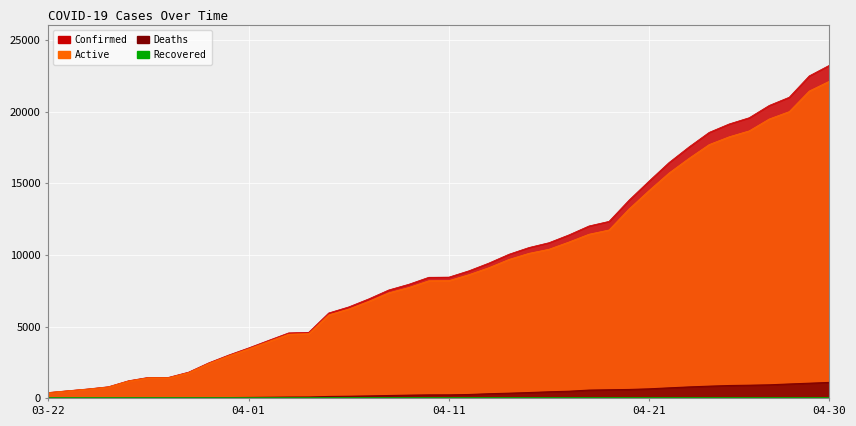

True or false: Deaths has more than 2 interior local peaks.

False